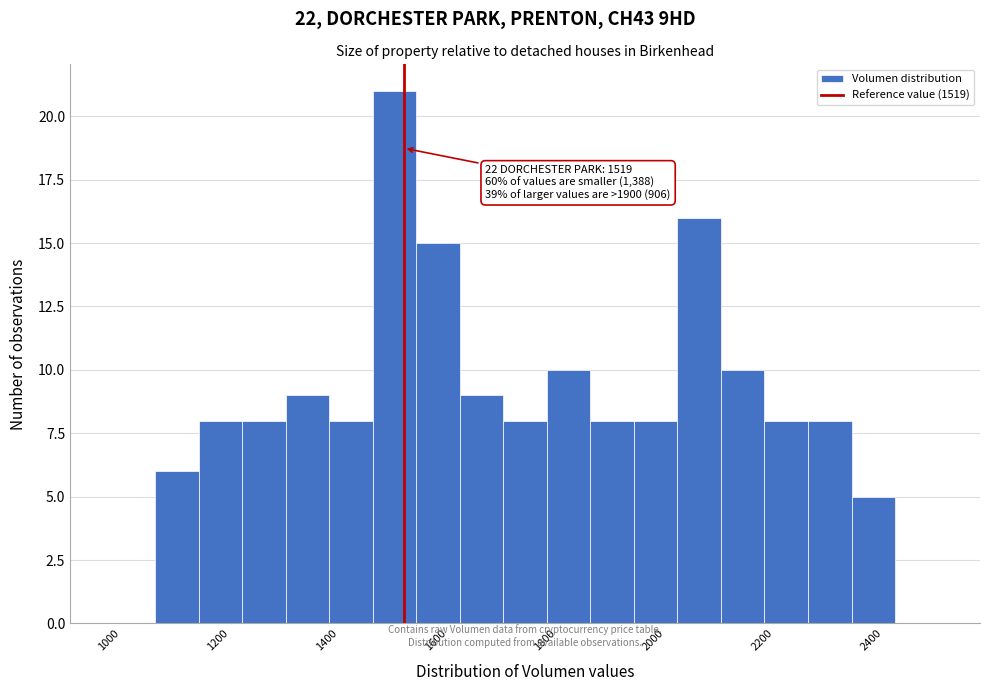

Over which range of the x-axis is the bar tallest?

1460 to 1540